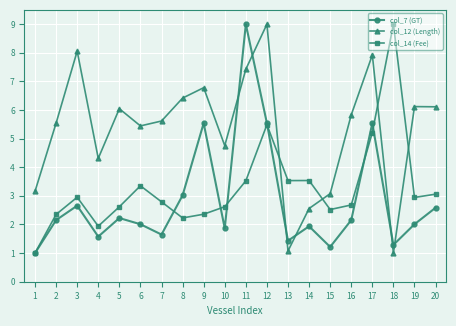

Between which two adjacent categories do col_14 (Fee) and col_12 (Length) first intersect?

12 and 13